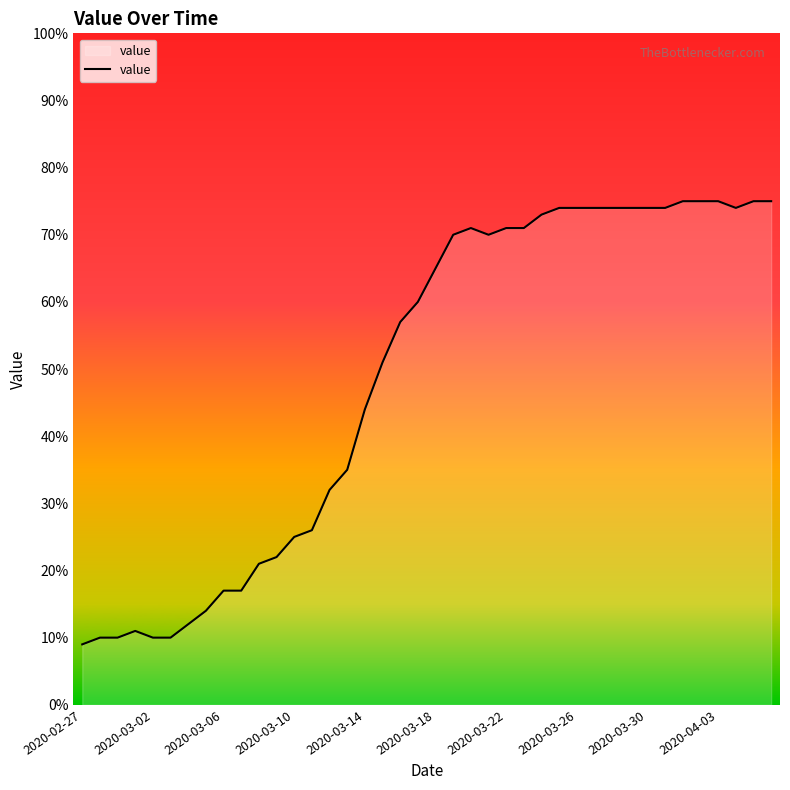

What is the sum of all values?

1951